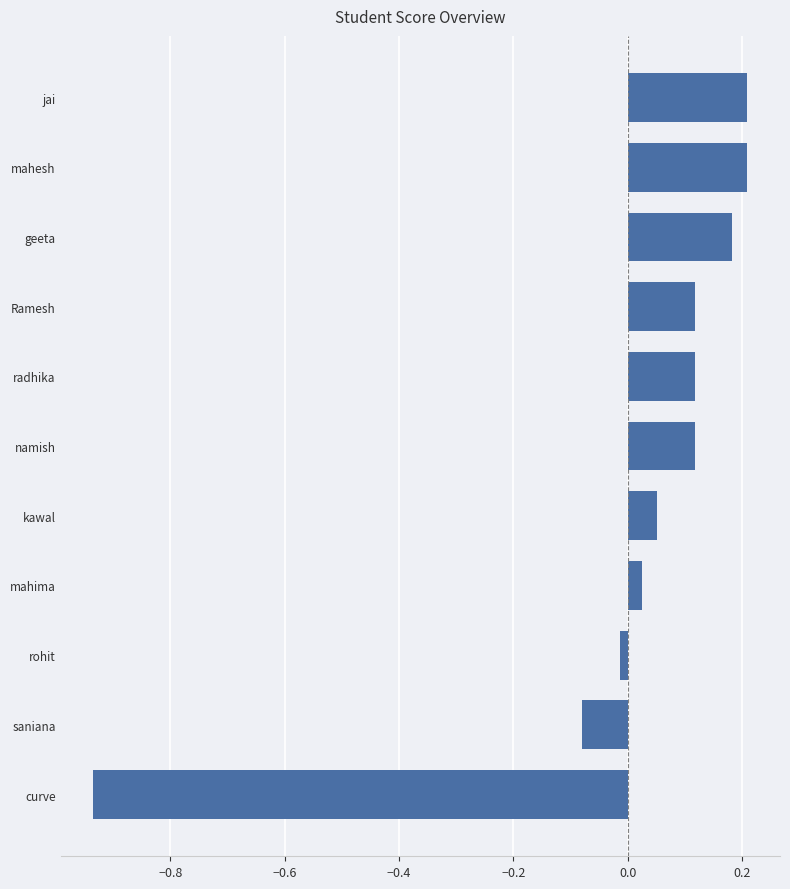

How many bars are there in total?

11